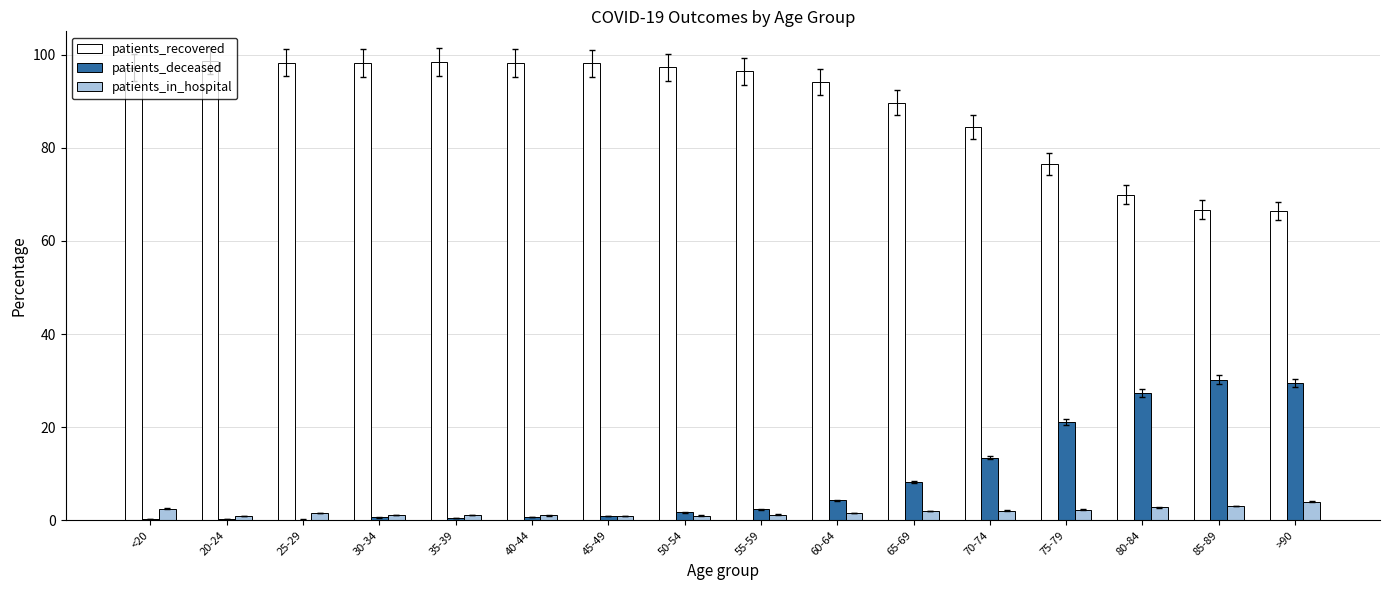

Is the value of patients_recovered at 35-39 greater than the value of patients_deceased at 30-34?

Yes